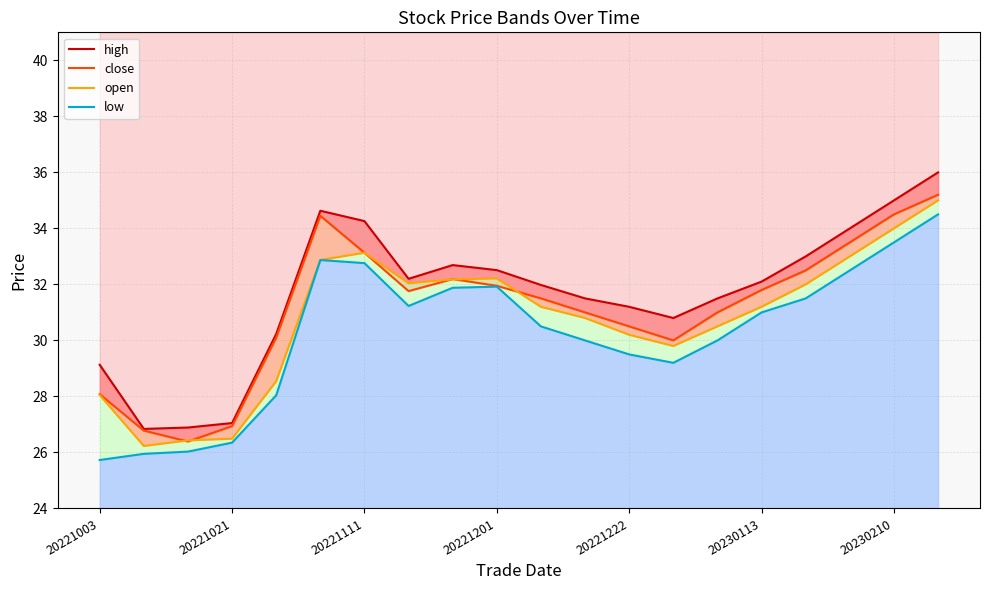

True or false: high has more than 0 interior local peaks.

True